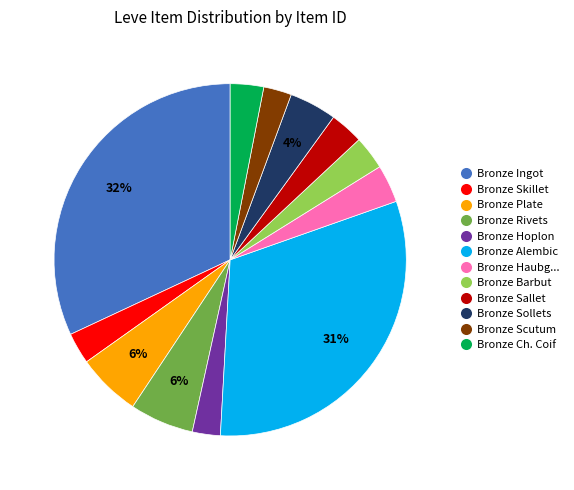

To the nearest percent, what is the average slice percentage?

8%